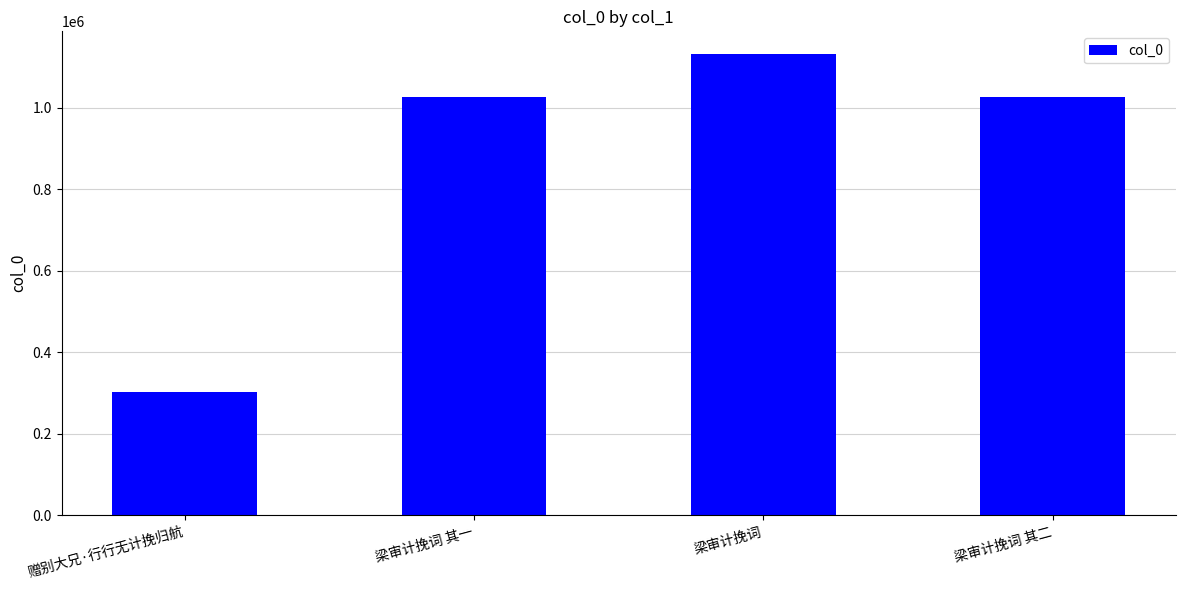

Read the value at 梁审计挽词 其一, to the nearest 10.

1027840